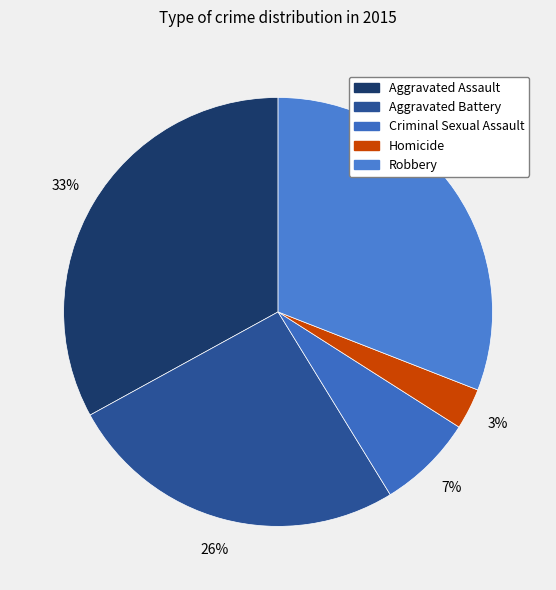

Do Robbery and Criminal Sexual Assault together represent more than half of the pie?

No